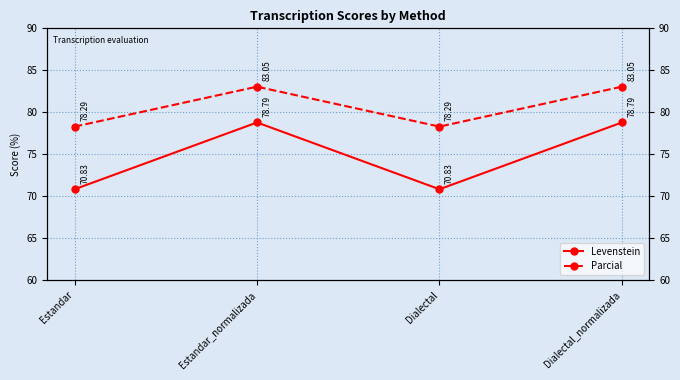

Rank the categories by Levenstein value from highest to lowest.

Estandar_normalizada, Dialectal_normalizada, Estandar, Dialectal